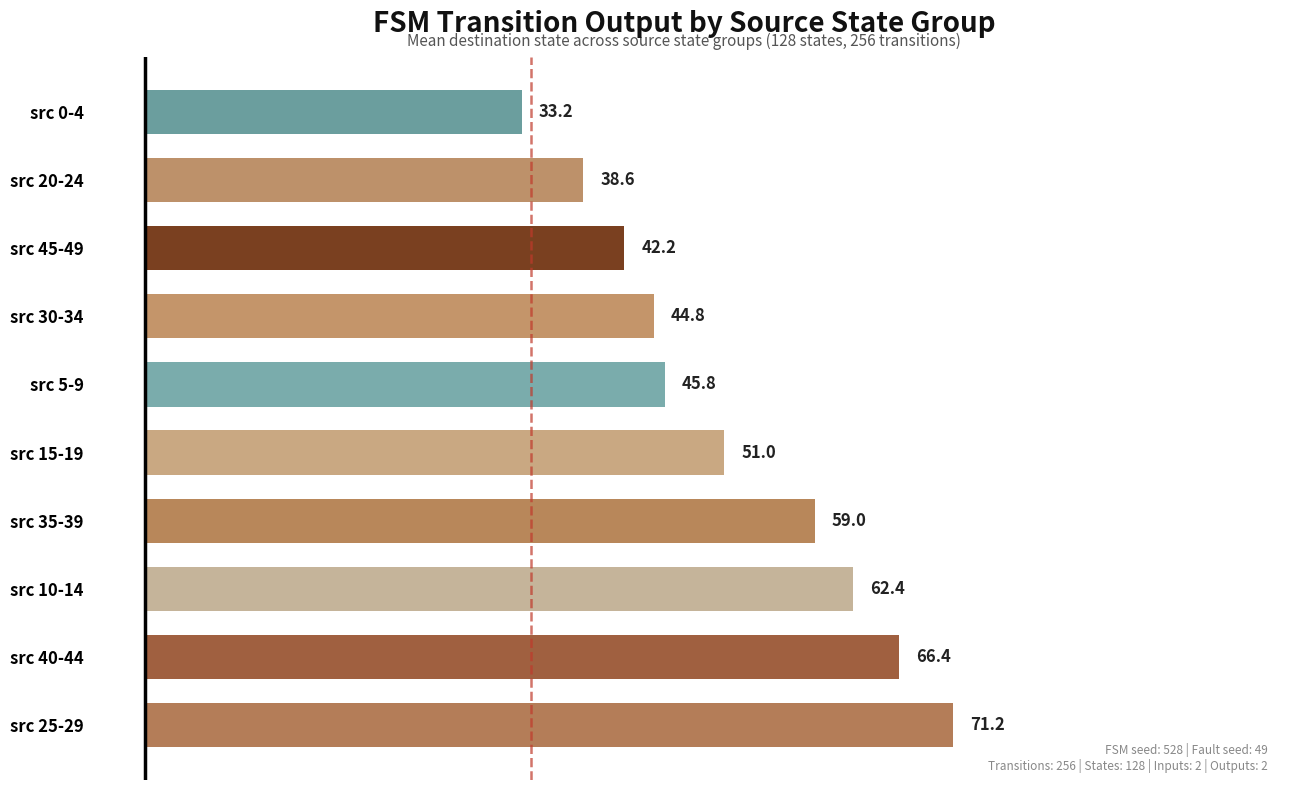

True or false: the data shows 51.0 at src 15-19.

True